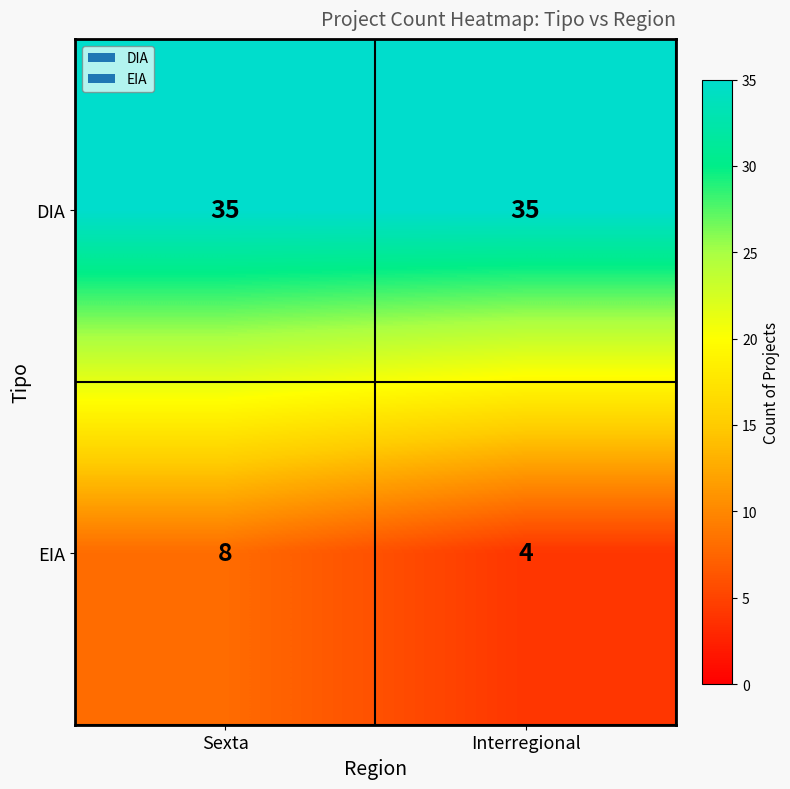

The value of EIA at Sexta is 8. True or false?

True